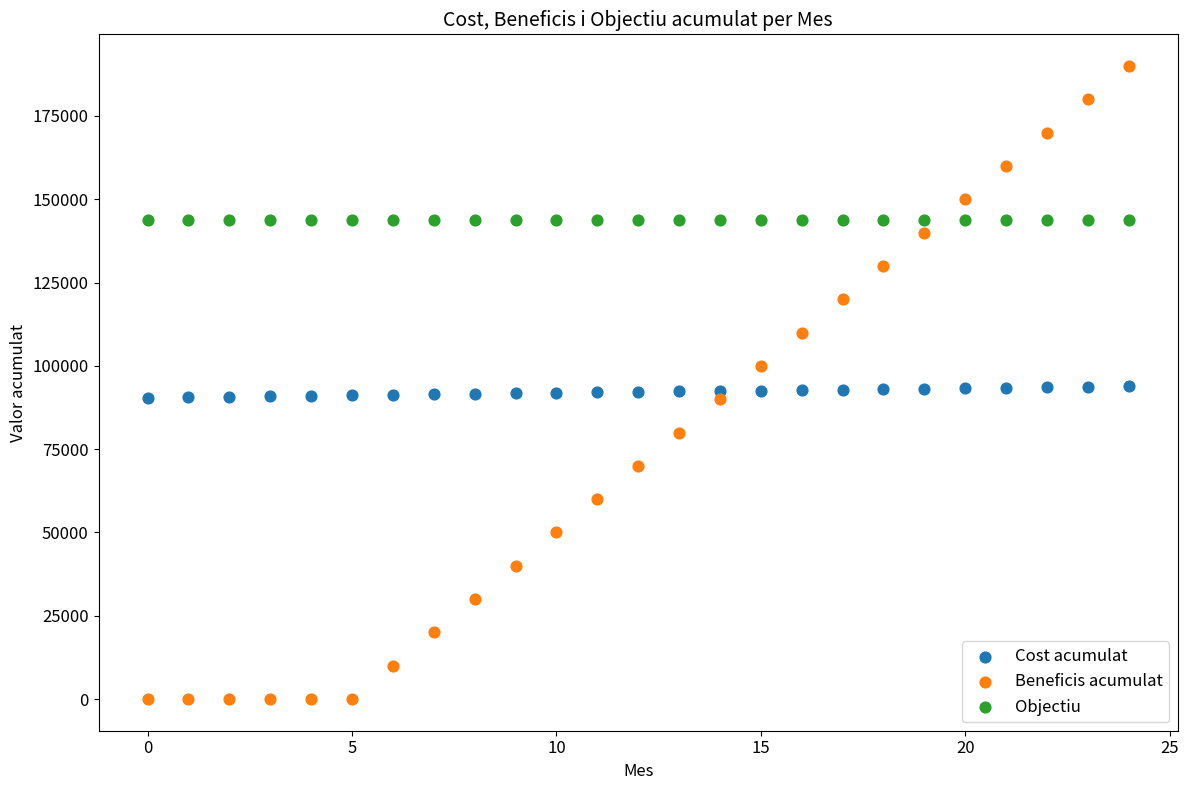

Which series contains the highest Y value?

Beneficis acumulat